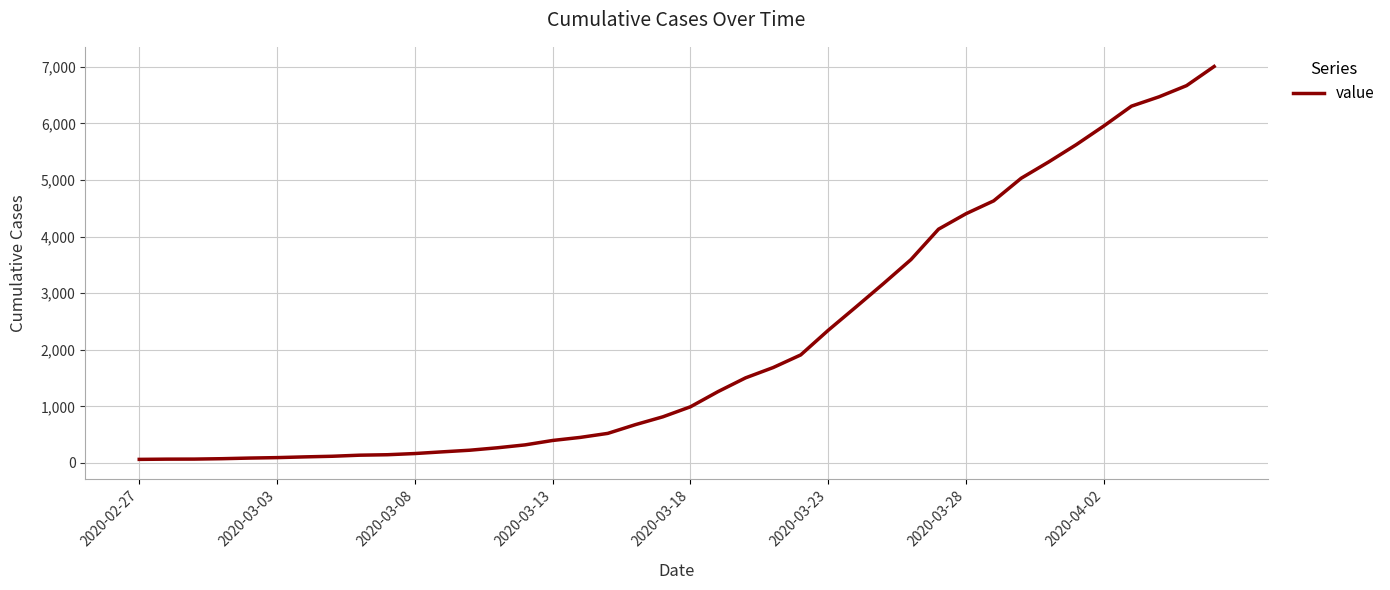

What is the maximum value shown in the chart?

7004